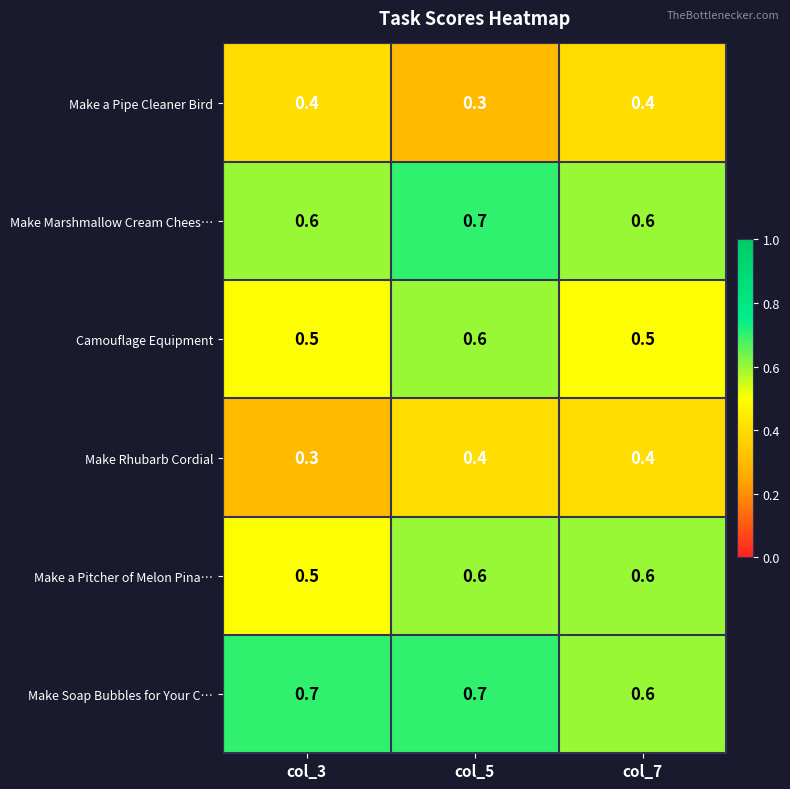

What is the maximum value shown in the chart?

0.7